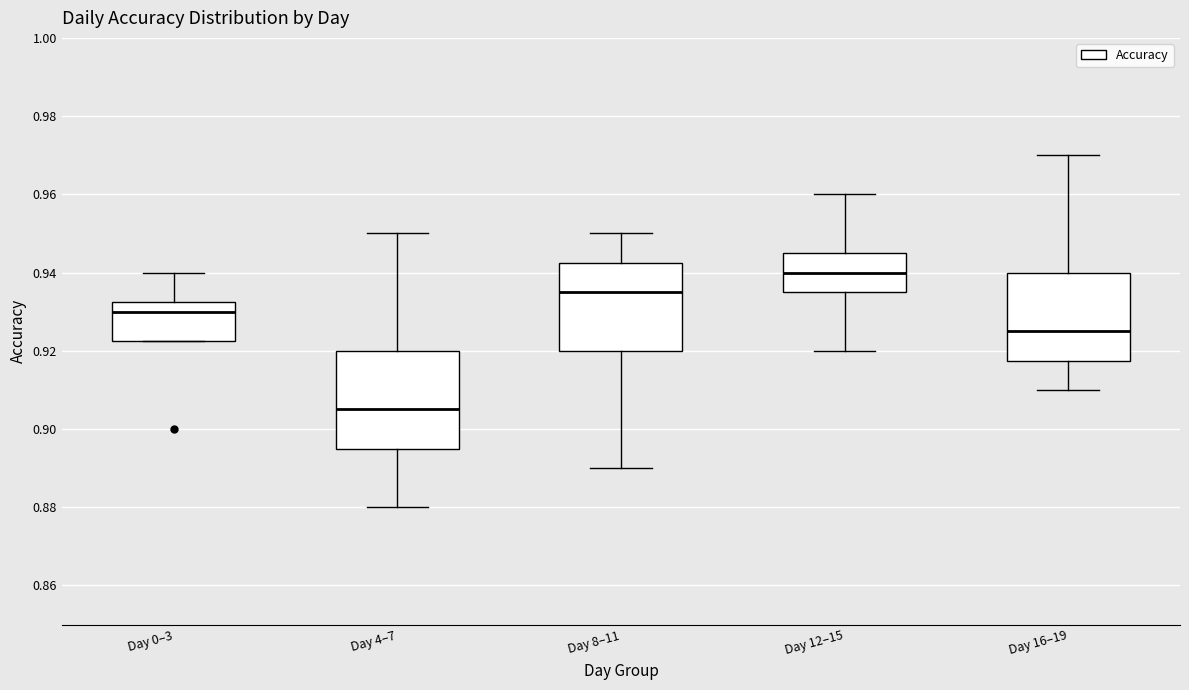

Reading left to right, transcribe this box plot: for each box, give where its median line is, the range the box spans, and where its two whiskers end, as read against the y-axis. The values are not printed on the chart, so give them approximately, as read against the axis.

Day 0–3: median 0.930, box 0.922 to 0.932, whiskers 0.922 to 0.940
Day 4–7: median 0.906, box 0.896 to 0.920, whiskers 0.880 to 0.950
Day 8–11: median 0.936, box 0.920 to 0.942, whiskers 0.890 to 0.950
Day 12–15: median 0.940, box 0.936 to 0.946, whiskers 0.920 to 0.960
Day 16–19: median 0.926, box 0.918 to 0.940, whiskers 0.910 to 0.970